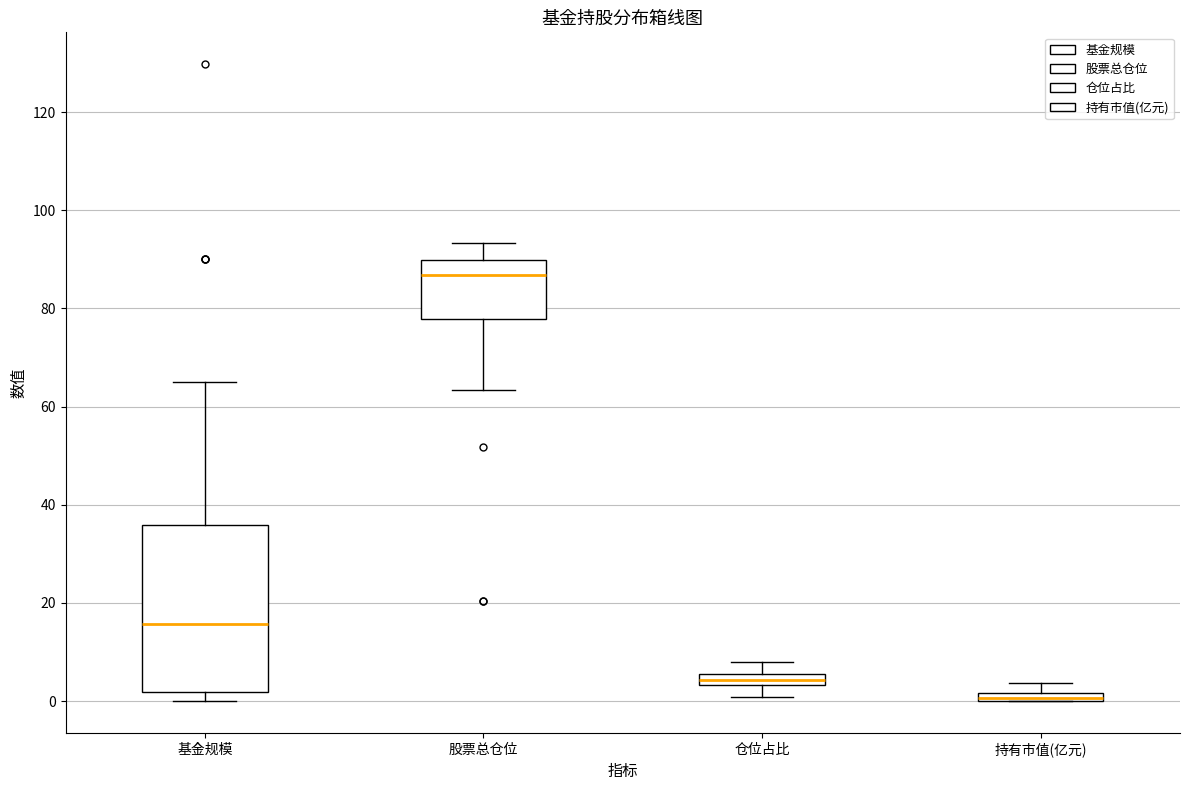

Where does the median line of the box for 基金规模 sit on the y-axis? The values are not printed on the chart, so give them approximately, as read against the axis.

16